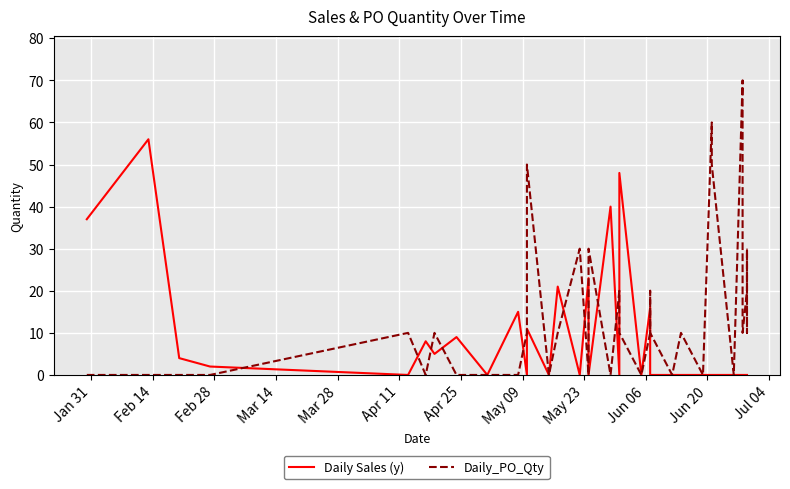

Does the chart display data point markers on the line(s)?

No